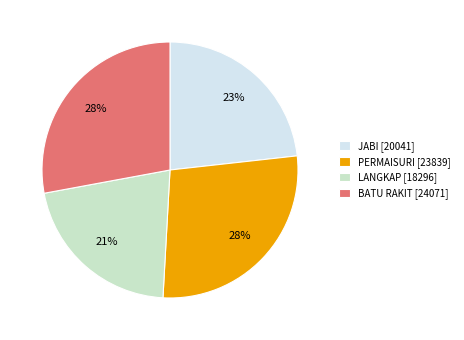

How many slices are in this pie chart?

4